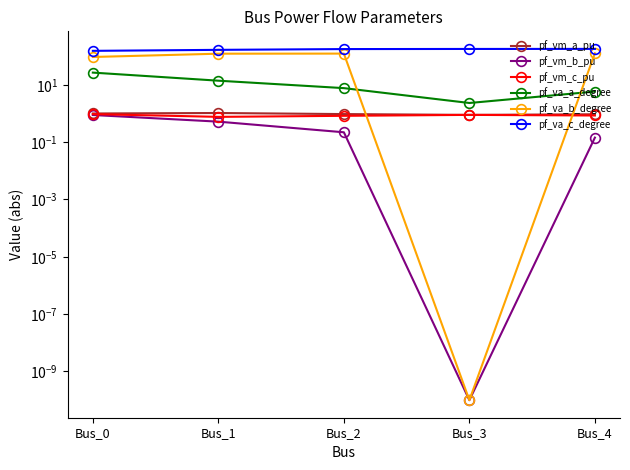

List the series in order of their peak value, highest first.

pf_va_c_degree, pf_va_b_degree, pf_va_a_degree, pf_vm_a_pu, pf_vm_c_pu, pf_vm_b_pu